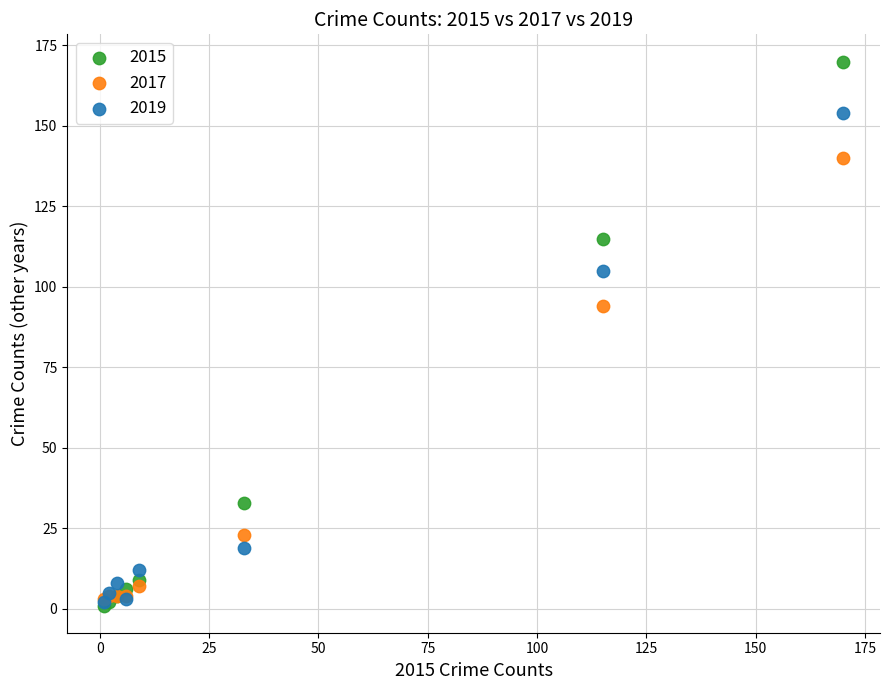

Which series reaches the maximum Y coordinate?

2015